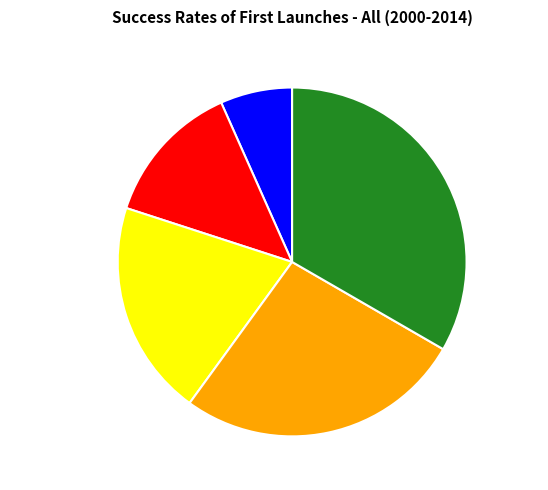

Rank the categories by value from lowest to highest.

Christine Sabwa, Gabriel Muli, Martin Musembi, Lucy, cornellakach